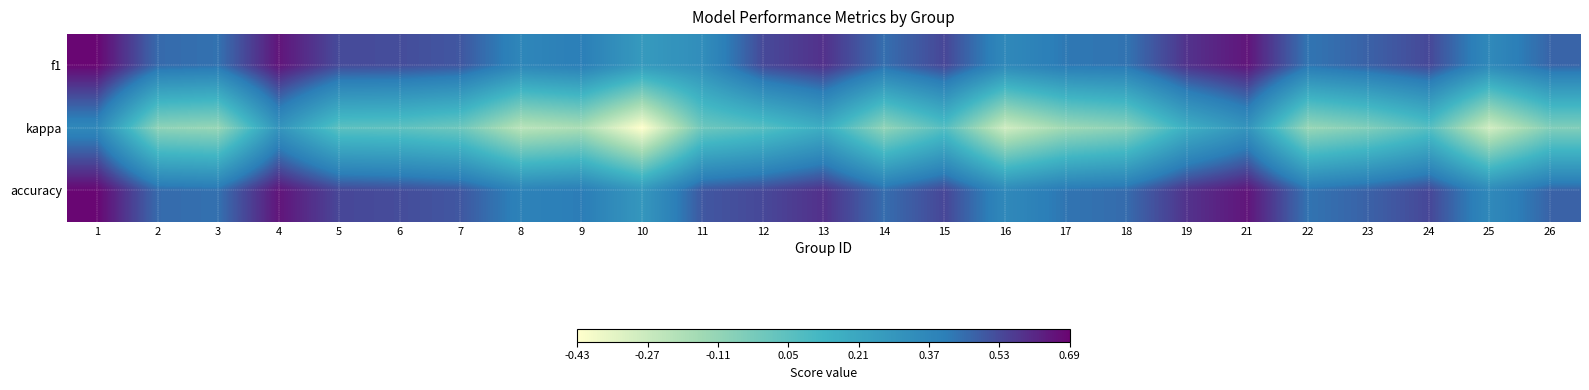

What is the minimum value shown in the chart?

-0.4